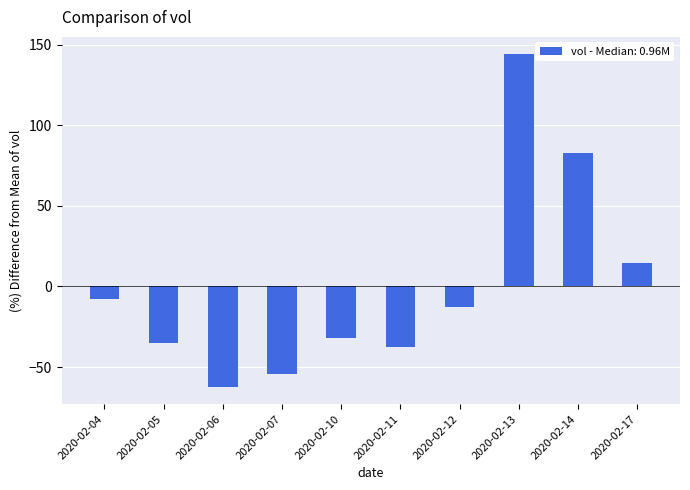

List the labels in order of value, smallest first.

2020-02-06, 2020-02-07, 2020-02-11, 2020-02-05, 2020-02-10, 2020-02-12, 2020-02-04, 2020-02-17, 2020-02-14, 2020-02-13